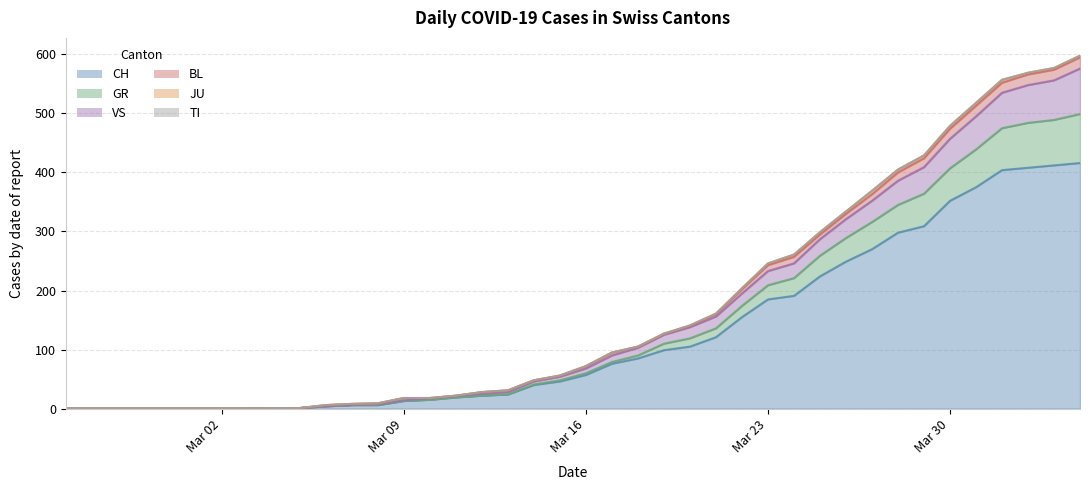

How many values in the CH series exceed 57?

19